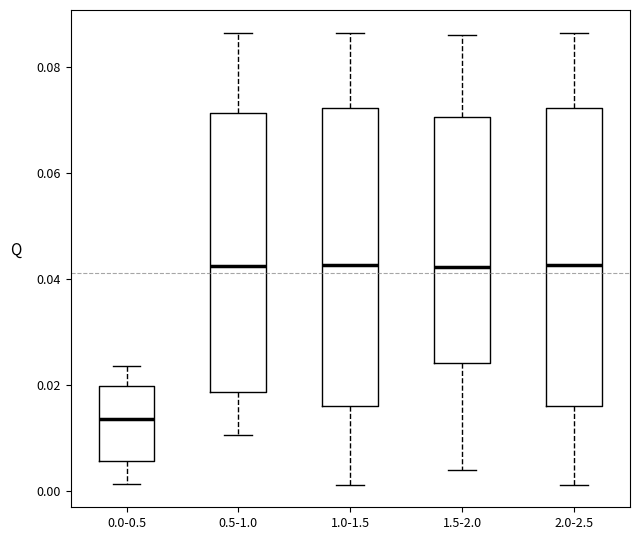

Reading left to right, transcribe this box plot: for each box, give where its median line is, the range the box spans, and where its two whiskers end, as read against the y-axis. The values are not printed on the chart, so give them approximately, as read against the axis.

0.0-0.5: median 0.014, box 0.006 to 0.020, whiskers 0.002 to 0.024
0.5-1.0: median 0.042, box 0.018 to 0.072, whiskers 0.010 to 0.086
1.0-1.5: median 0.042, box 0.016 to 0.072, whiskers 0.002 to 0.086
1.5-2.0: median 0.042, box 0.024 to 0.070, whiskers 0.004 to 0.086
2.0-2.5: median 0.042, box 0.016 to 0.072, whiskers 0.002 to 0.086